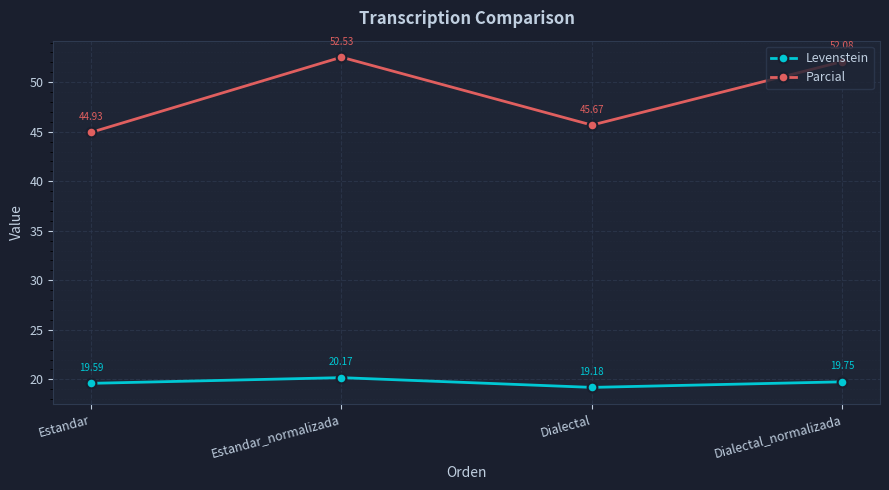

What is the spread (max minus min) of values at Dialectal?

26.5